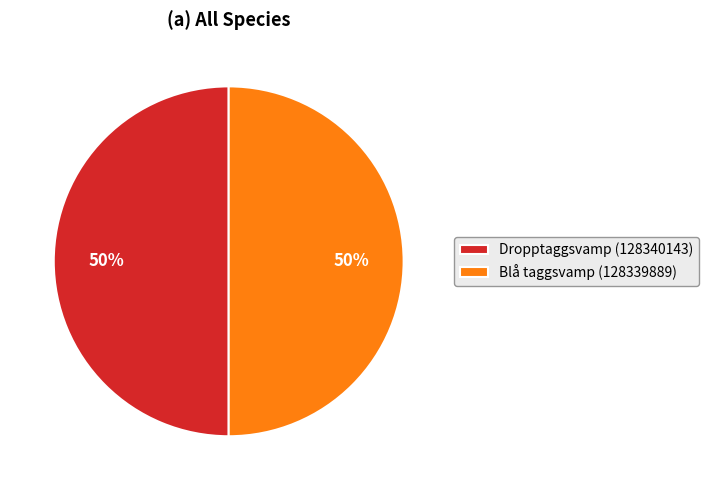

Approximately how many times larger is the value at Dropptaggsvamp (128340143) compared to Blå taggsvamp (128339889)?

1.0